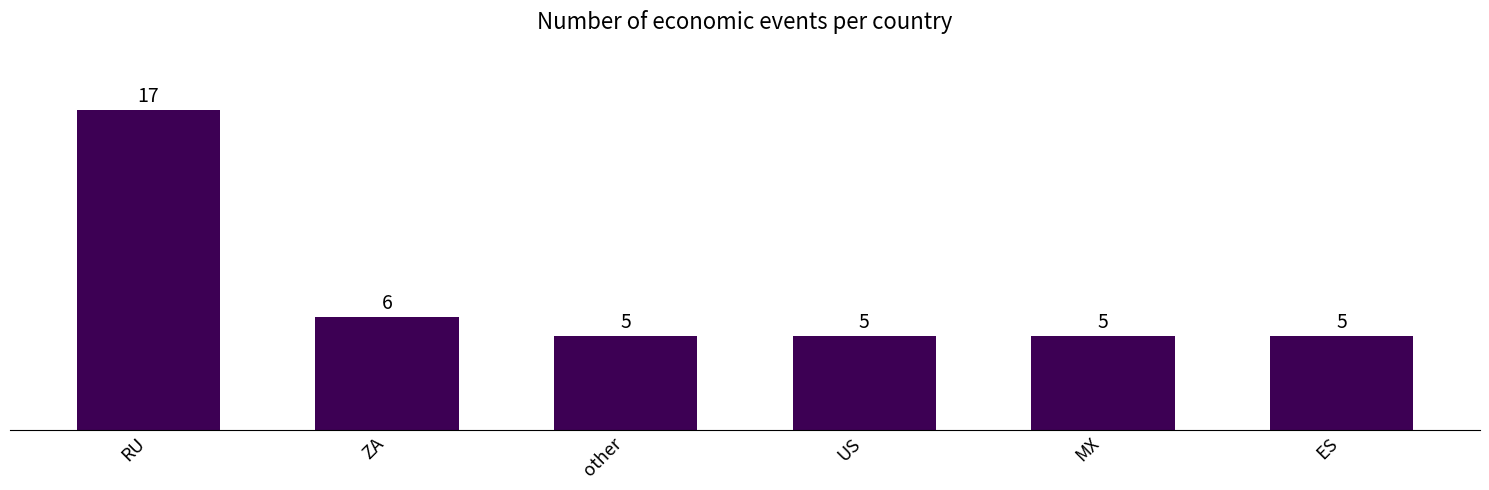

What is the change in value from RU to US?

-12